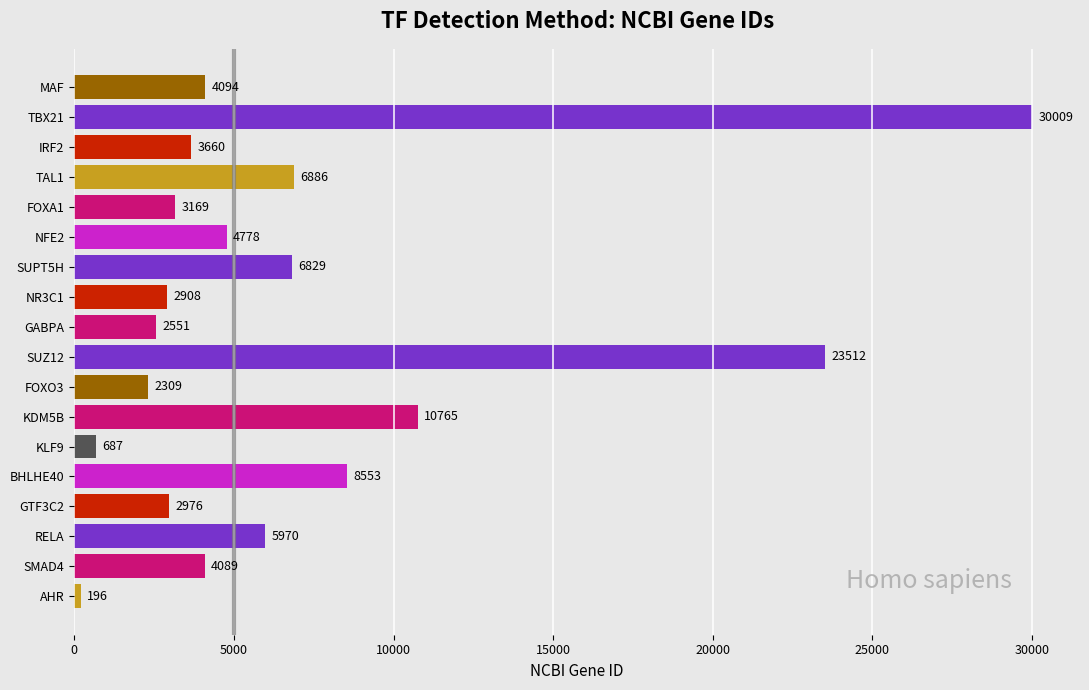

Read the value at TAL1, to the nearest 50.

6900